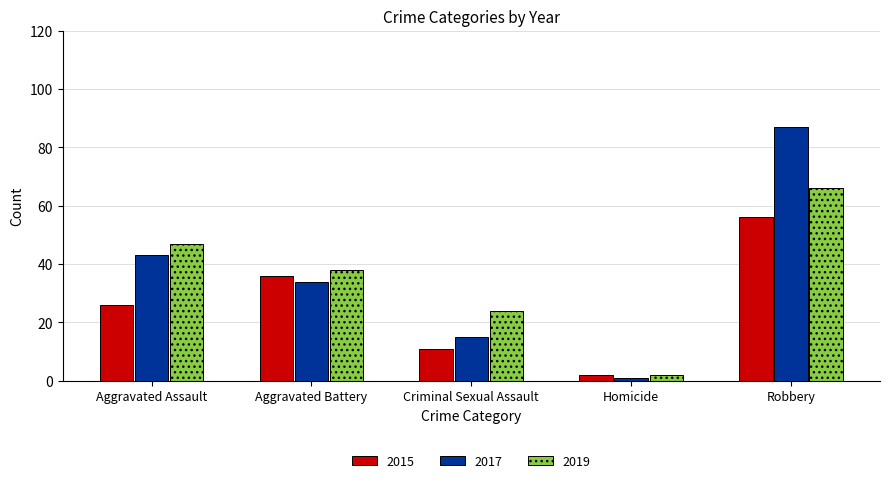

What is the label of the 4th bar from the right?

Aggravated Battery